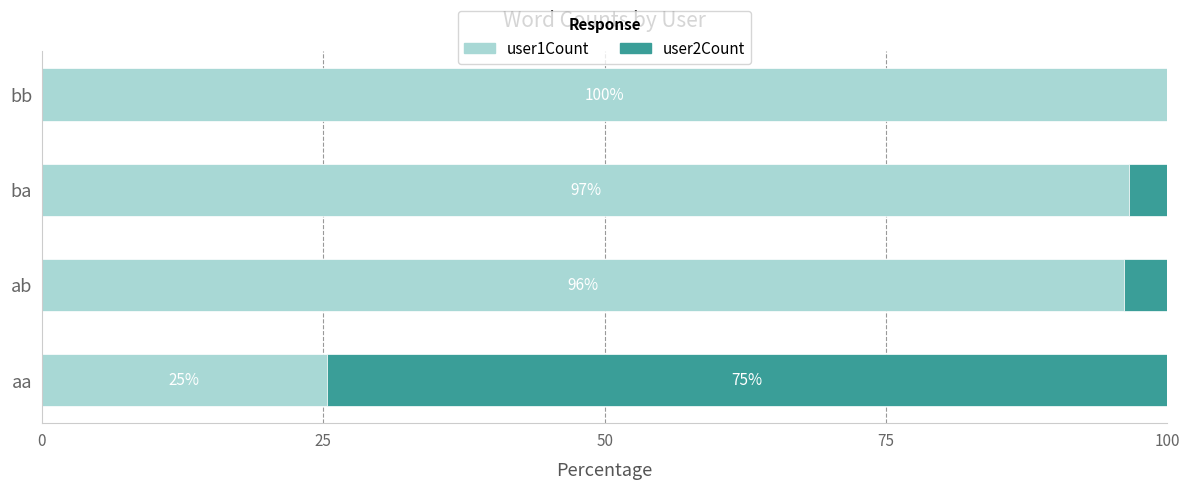

The user1Count series shows 140.7 at ab. True or false?

False